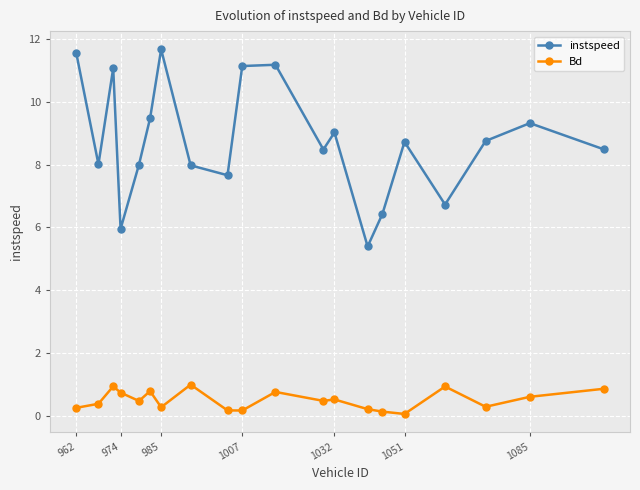

Which series has the largest range (max minus min)?

instspeed